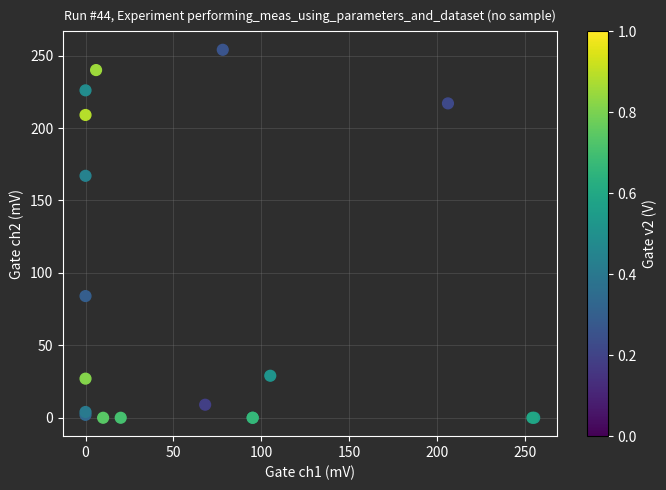

What Y value in the scatter plot is closest to 127?

167